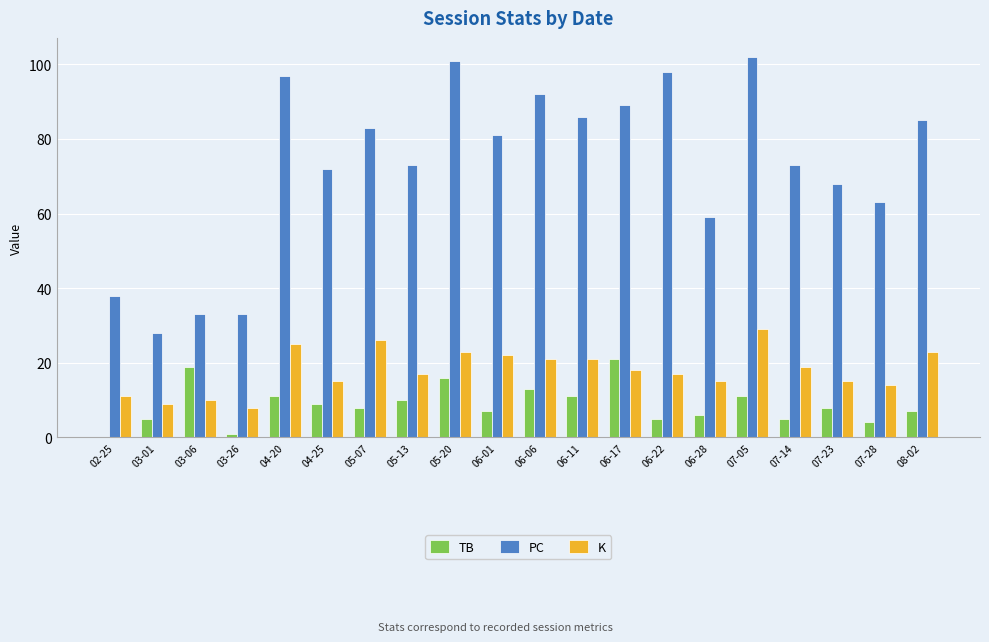

What is the sum of all TB values?

177